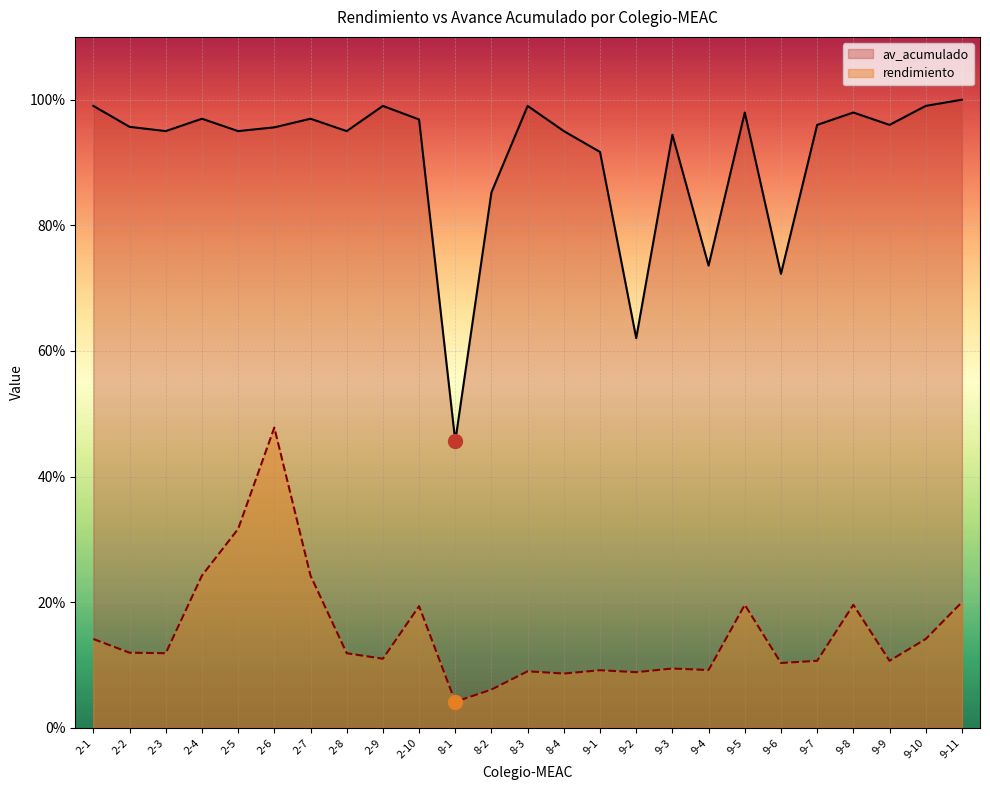

True or false: av_acumulado has more than 2 interior local peaks.

True